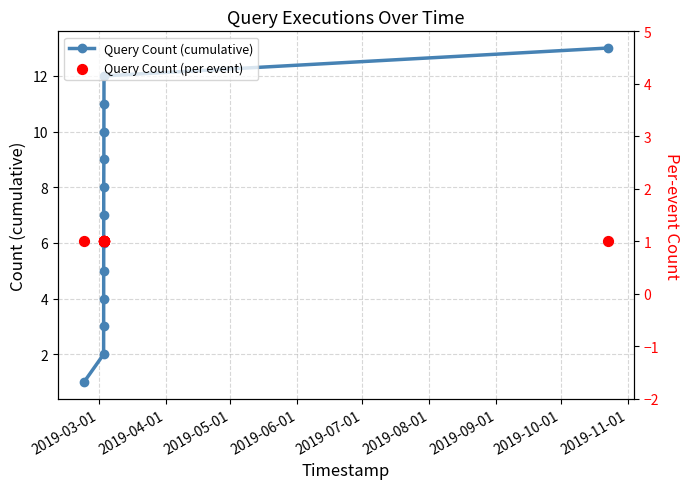

Which series reaches the maximum Y coordinate?

Query Count (cumulative)